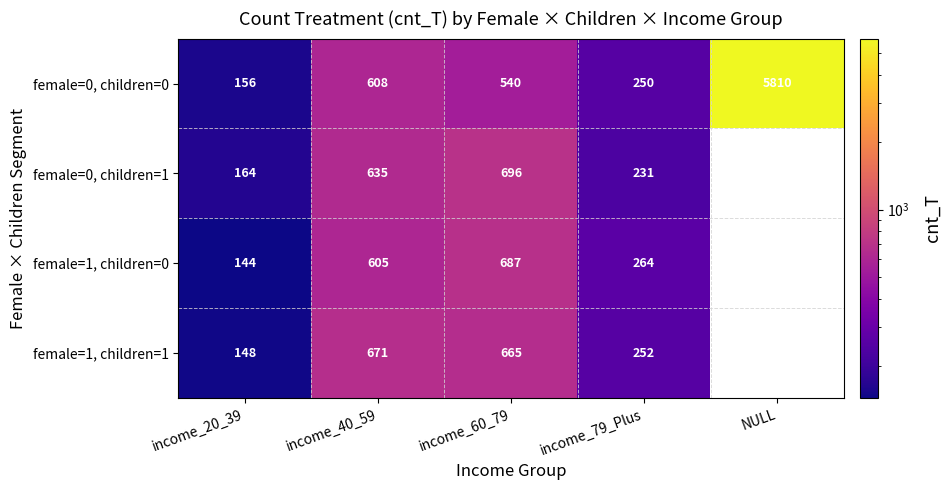

What is the spread (max minus min) of values at income_60_79?

156